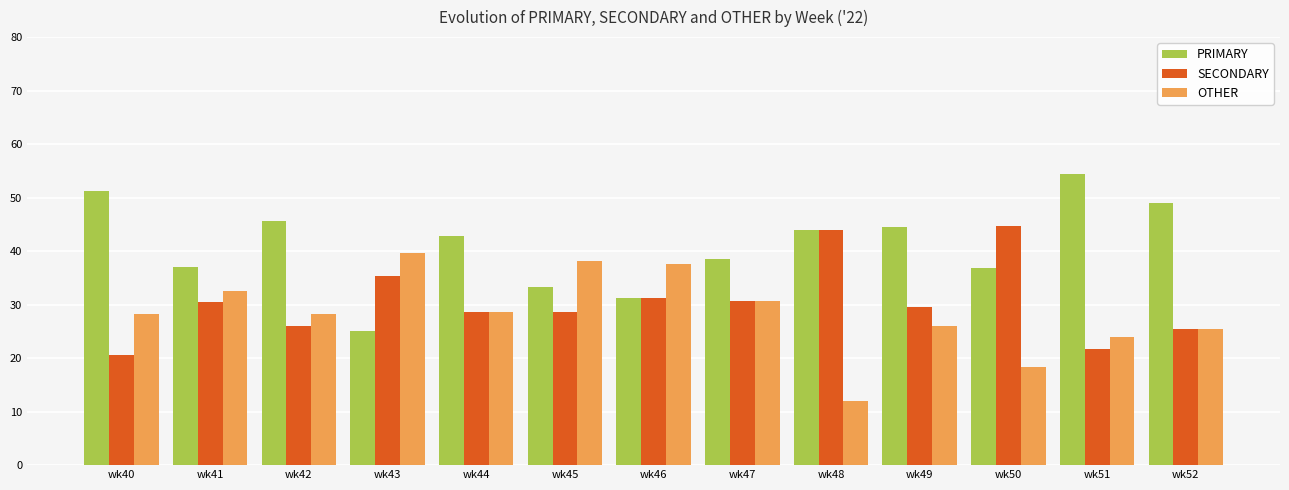

Between wk40 and wk52, which series saw the biggest shift?

SECONDARY